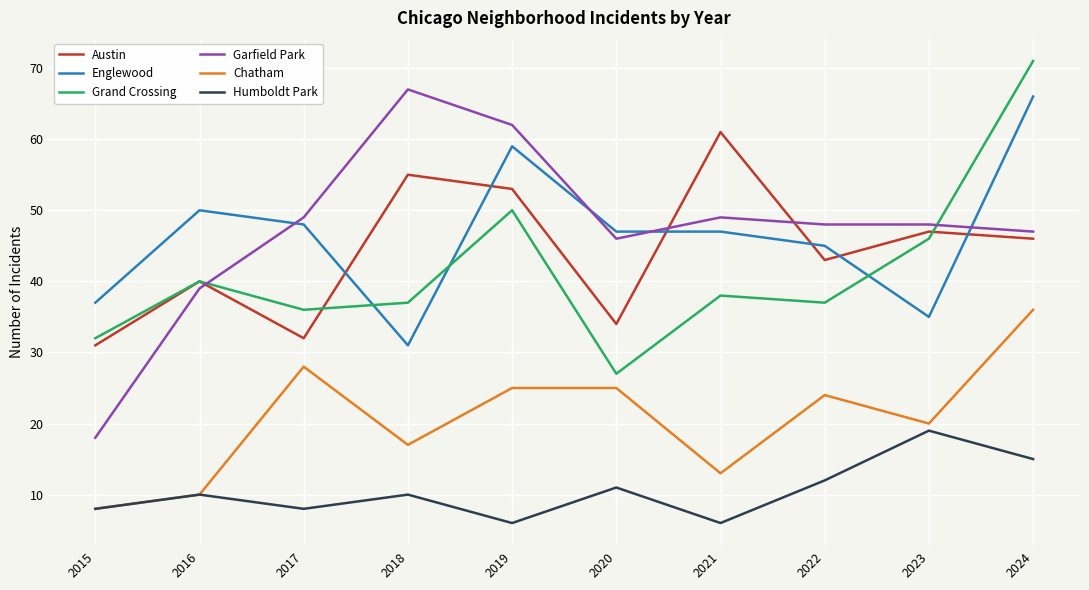

The value of Austin at 2018 is 83. True or false?

False